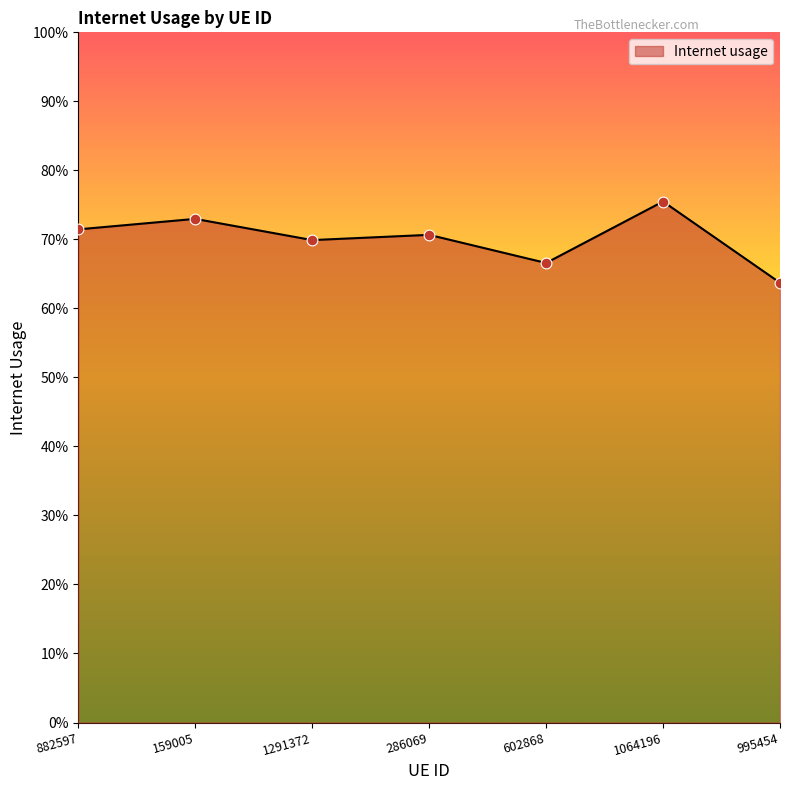

Does the chart have visible grid lines?

No